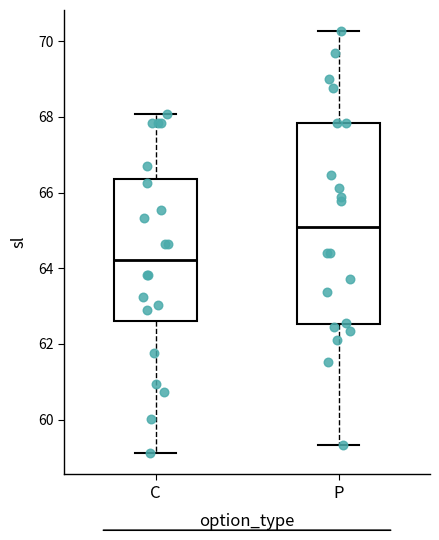

Where is the upper edge of the box for C on the y-axis? The values are not printed on the chart, so give them approximately, as read against the axis.

66.4